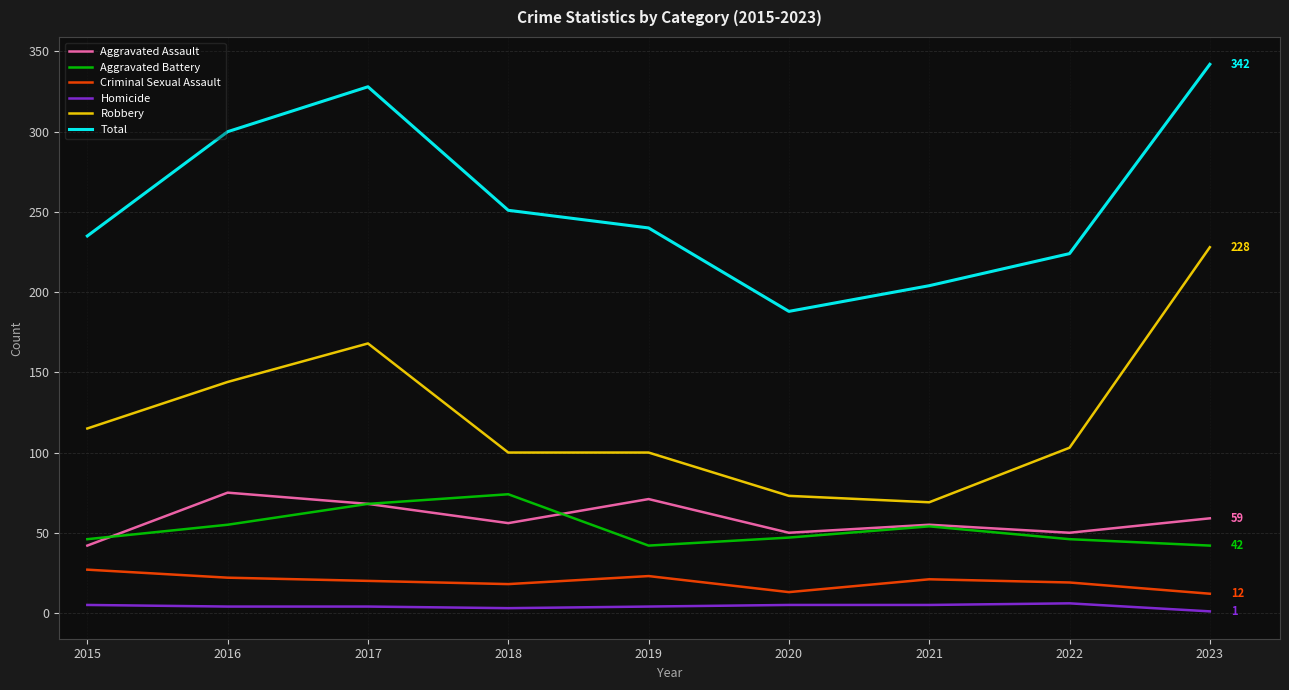

At which category does the chart reach its peak across all series?

2023